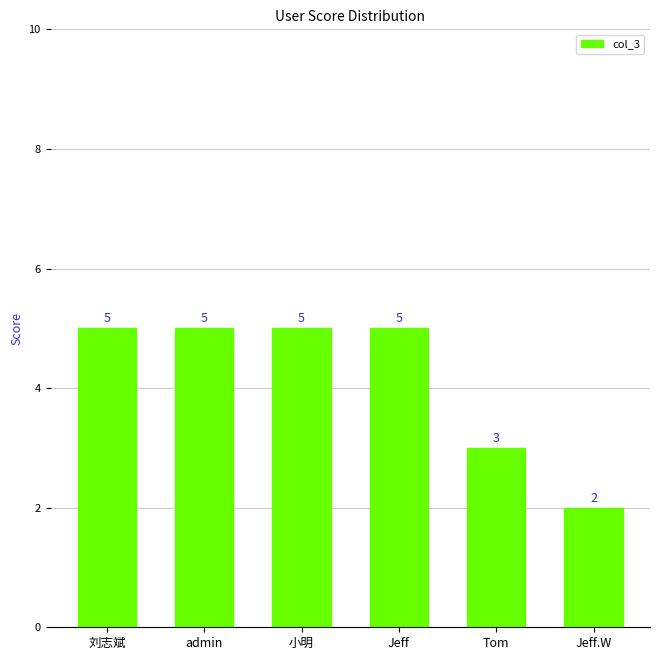

What is the ratio of the value at 刘志斌 to the value at Jeff.W?

2.5